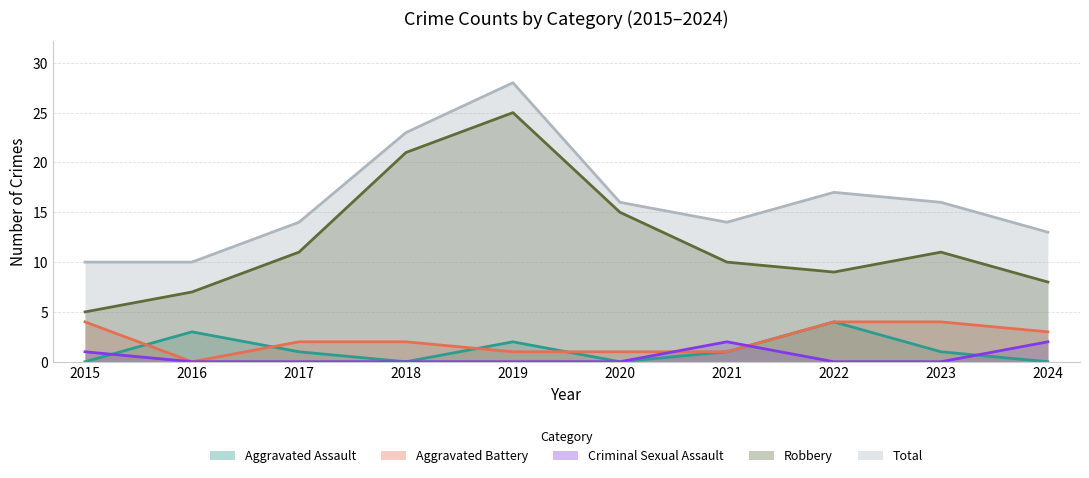

List the series in order of their peak value, highest first.

Total, Robbery, Aggravated Assault, Aggravated Battery, Criminal Sexual Assault